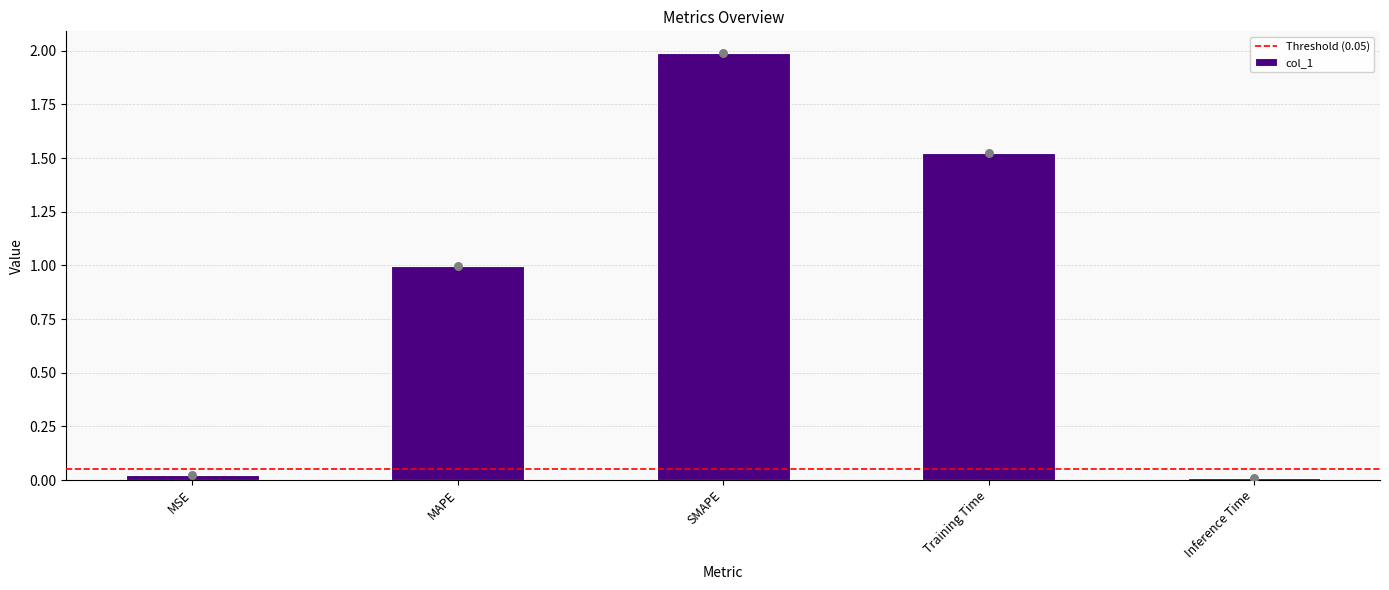

What is the ratio of the value at MAPE to the value at Training Time?

0.7